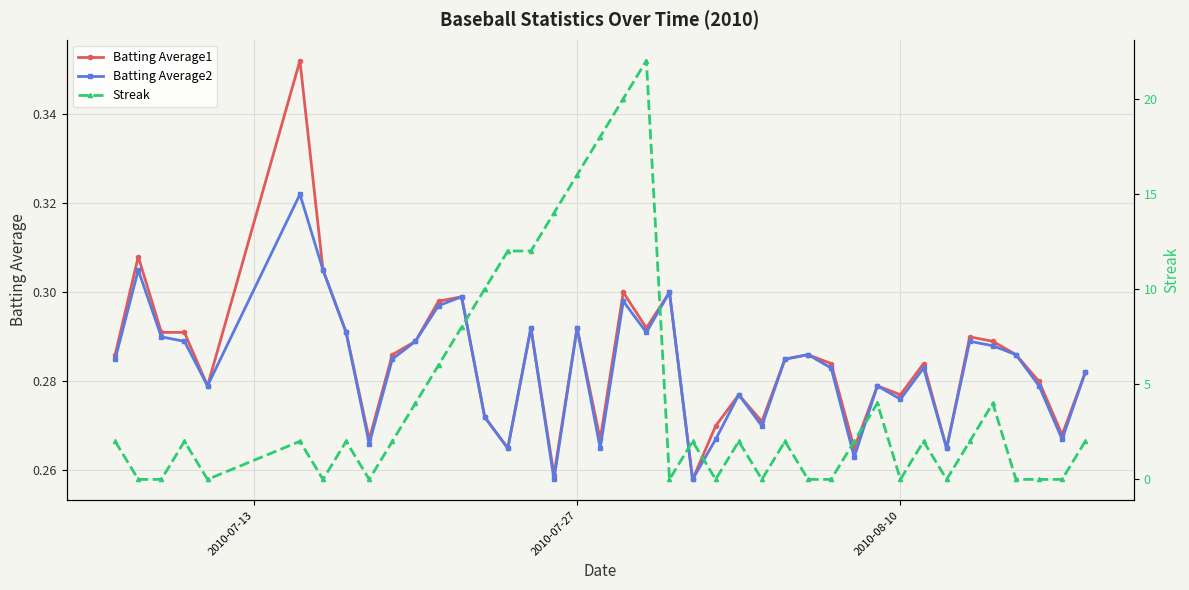

Rank the series by their maximum value, from lowest to highest.

Batting Average2, Batting Average1, Streak